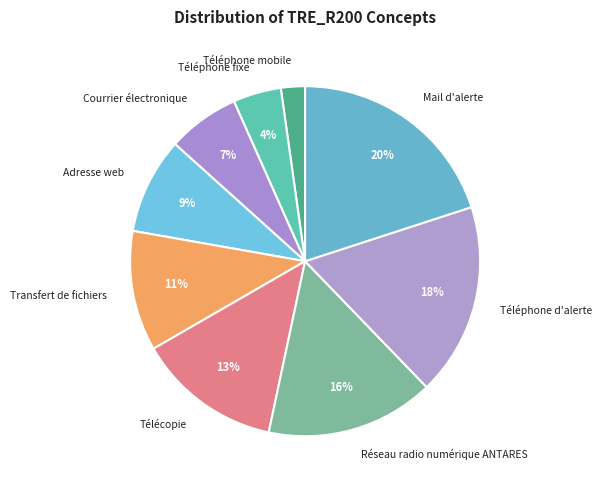

To the nearest percent, what is the average slice percentage?

11%